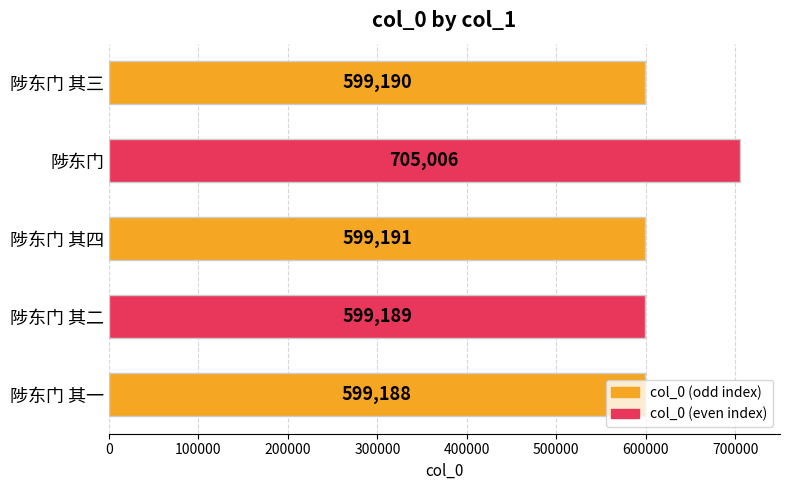

What is the change in value from 陟东门 其二 to 陟东门?

+105817